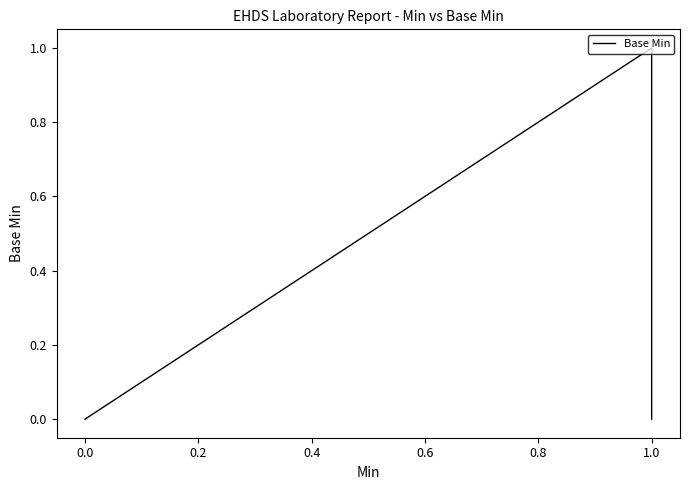

Count the values in the range 0 to 1.

5